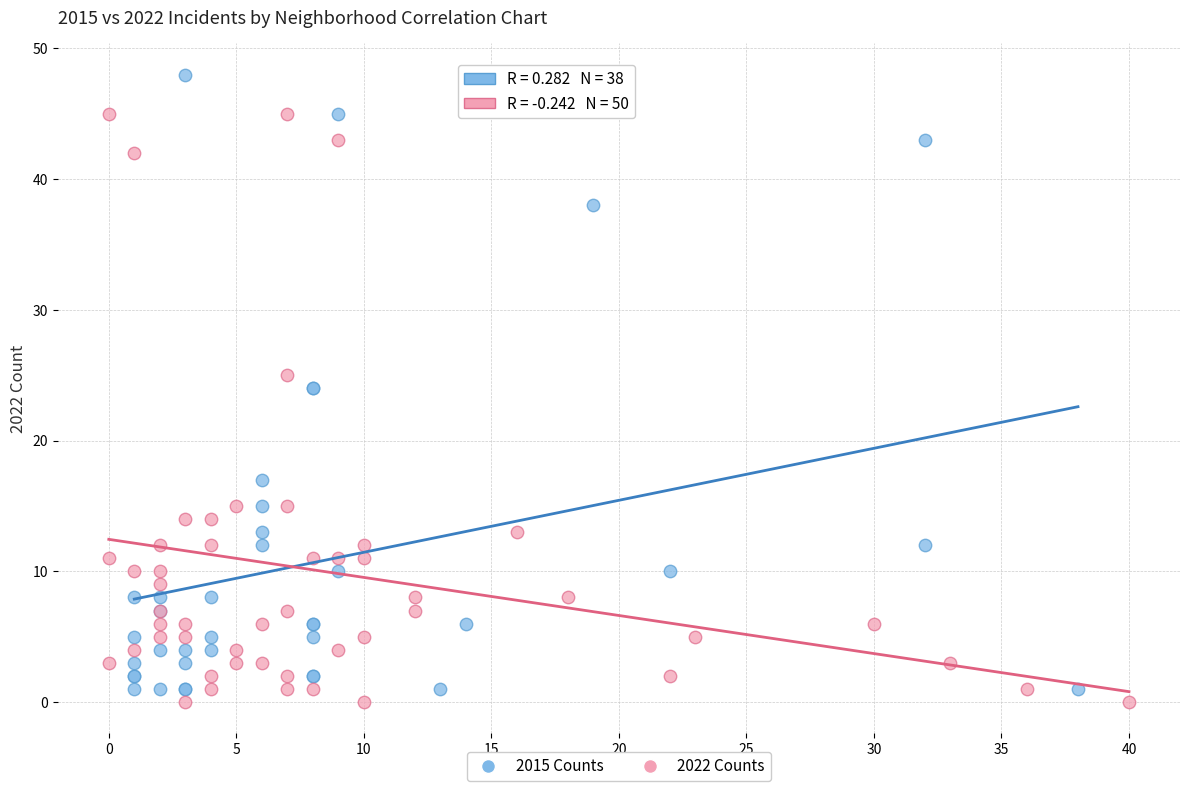

What are all the series names shown in the legend?

2015 Counts, 2022 Counts